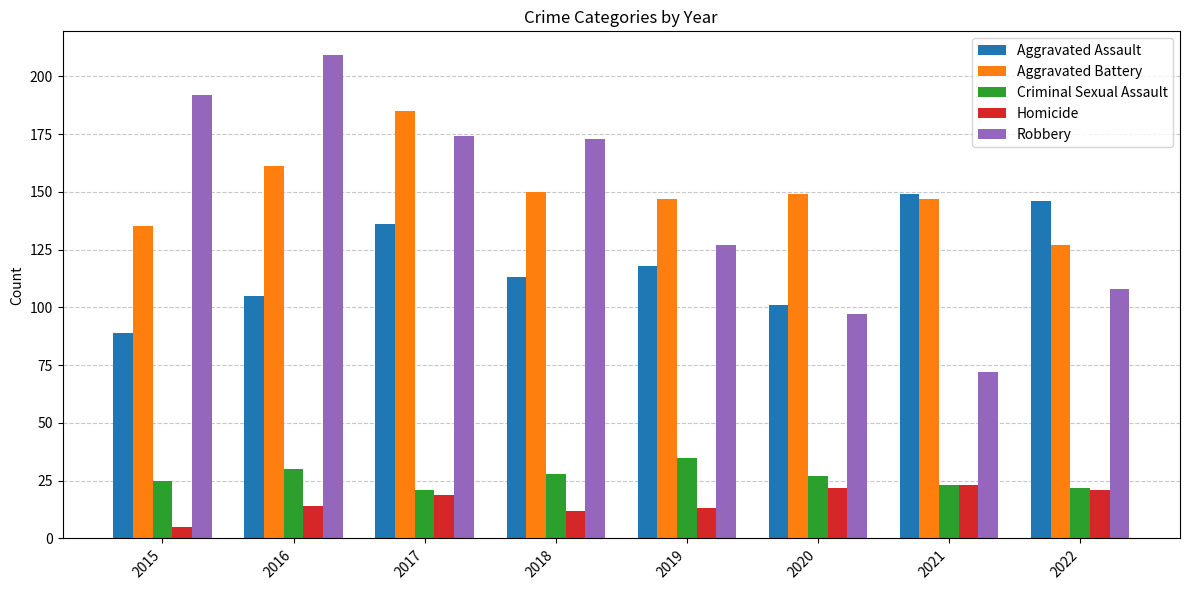

The value of Aggravated Battery at 2018 is 52. True or false?

False